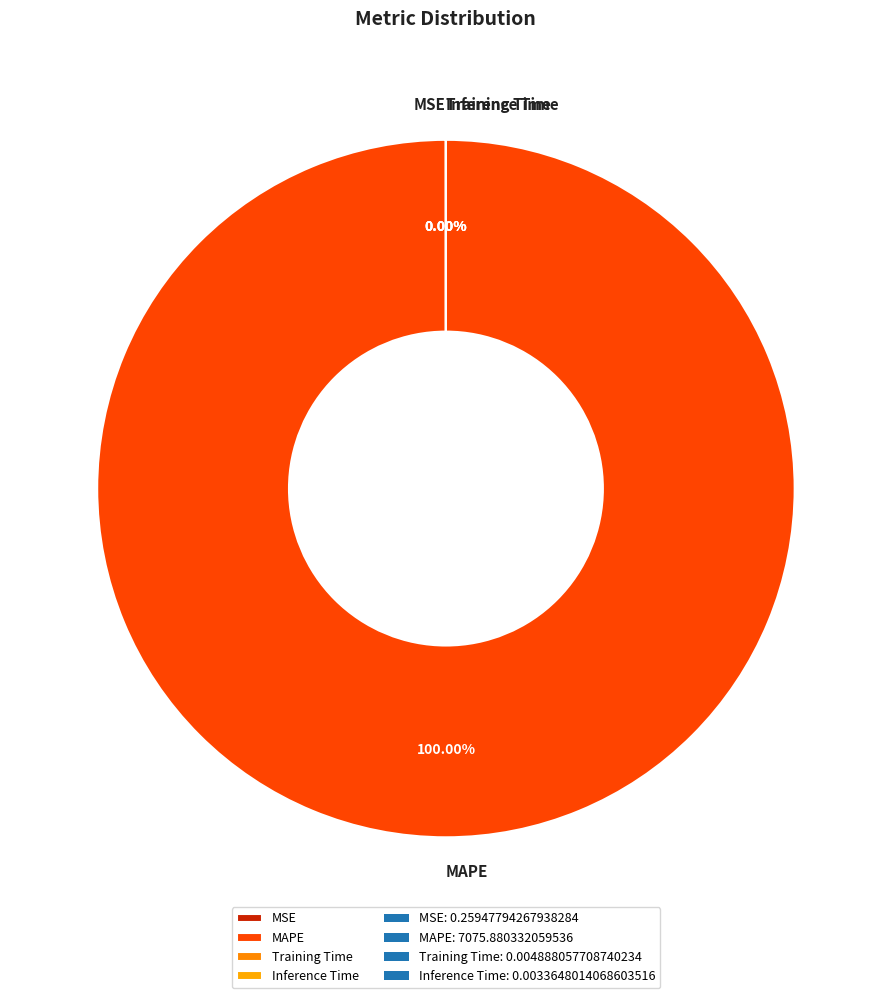

Is it true that Training Time is 0% of the pie?

True